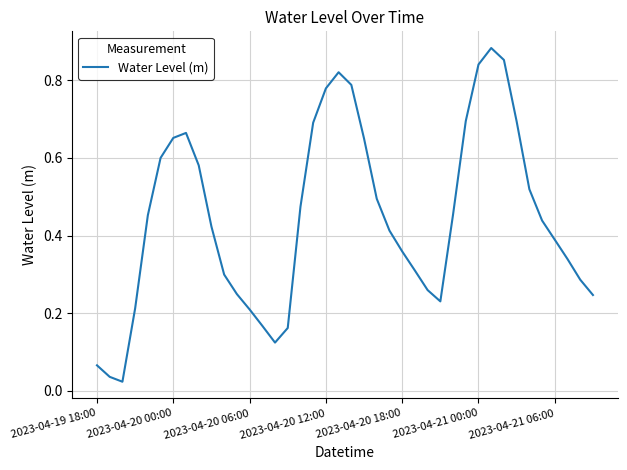

Is it true that the value at 2023-04-20 00:00 is 1.0?

False